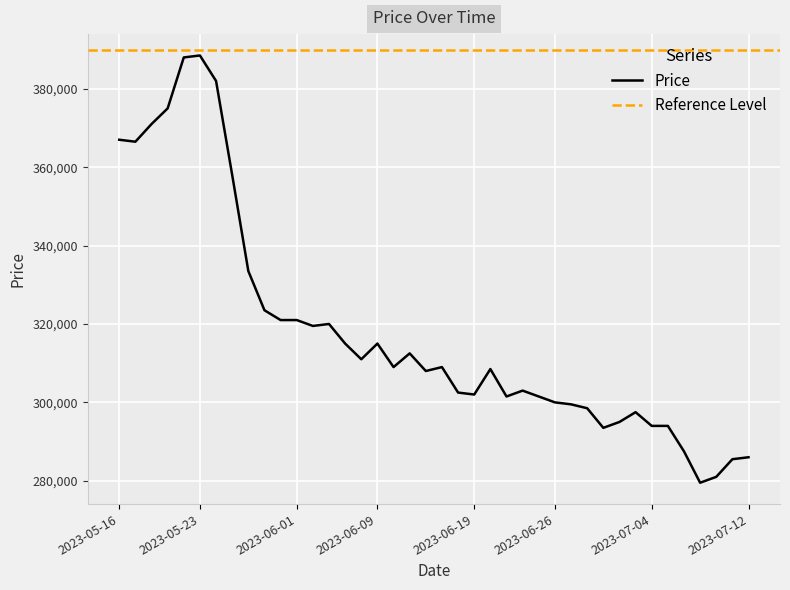

What is the change in value from 2023-05-18 to 2023-05-31?

-50000